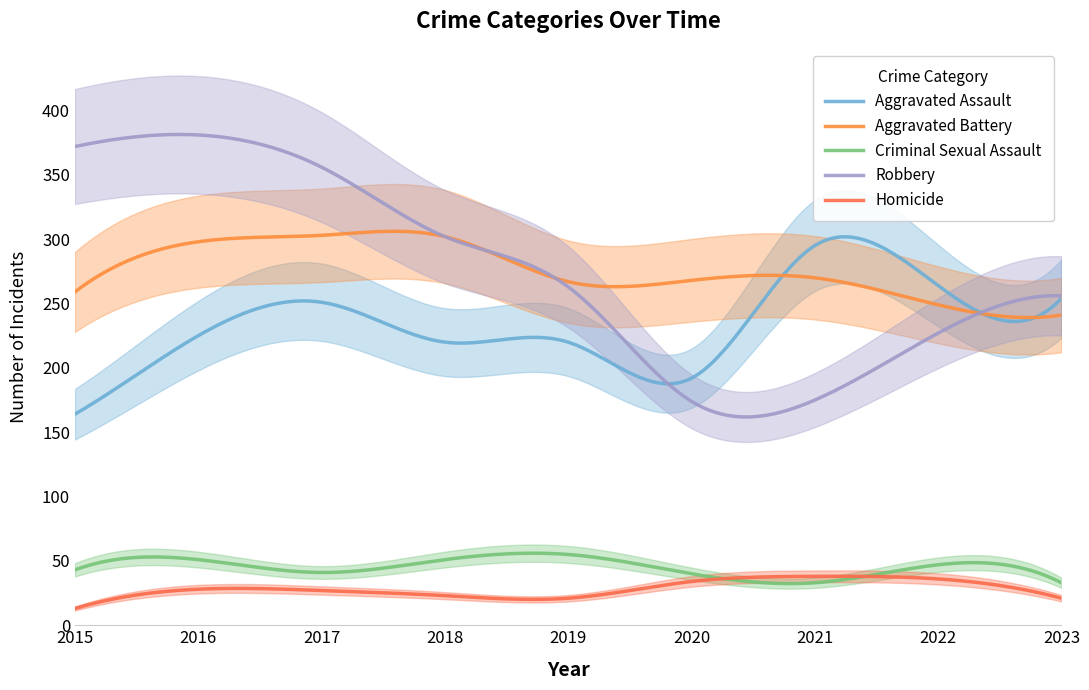

Reading right to left, list all the values displayed in this chart.

Aggravated Assault: 2023=254	2022=264	2021=295	2020=192	2019=220	2018=220	2017=251	2016=225	2015=164
Aggravated Battery: 2023=241	2022=249	2021=270	2020=268	2019=267	2018=302	2017=303	2016=298	2015=259
Criminal Sexual Assault: 2023=33	2022=47	2021=33	2020=40	2019=55	2018=51	2017=41	2016=51	2015=43
Robbery: 2023=256	2022=227	2021=175	2020=174	2019=263	2018=302	2017=356	2016=381	2015=372
Homicide: 2023=21	2022=36	2021=38	2020=34	2019=21	2018=23	2017=27	2016=28	2015=13